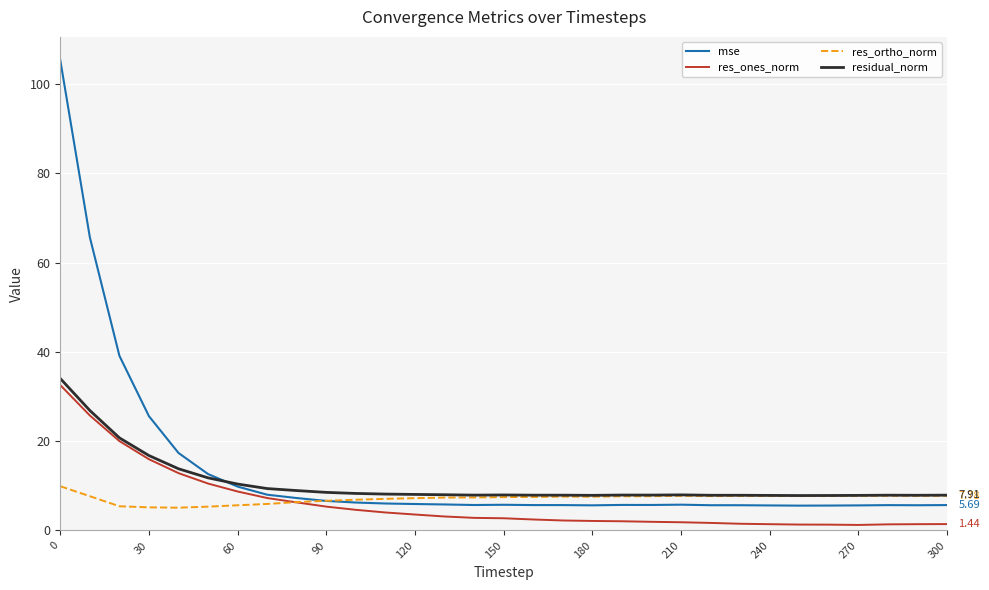

Which series has the widest spread of values?

mse